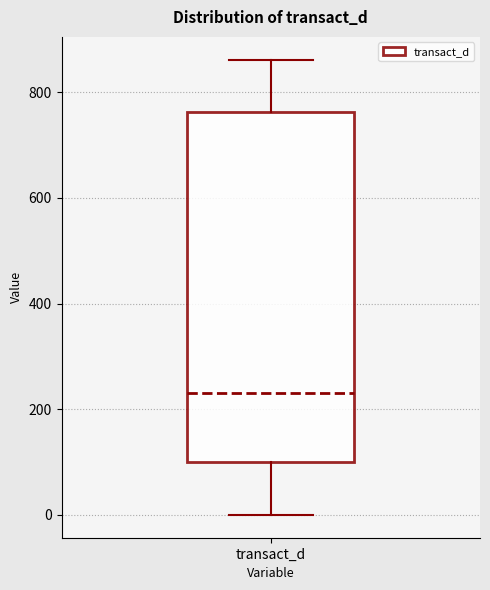

Transcribe this box plot: give where the median line is, the range the box spans, and where the two whiskers end, as read against the y-axis. The values are not printed on the chart, so give them approximately, as read against the axis.

median 240, box 100 to 760, whiskers 0 to 860